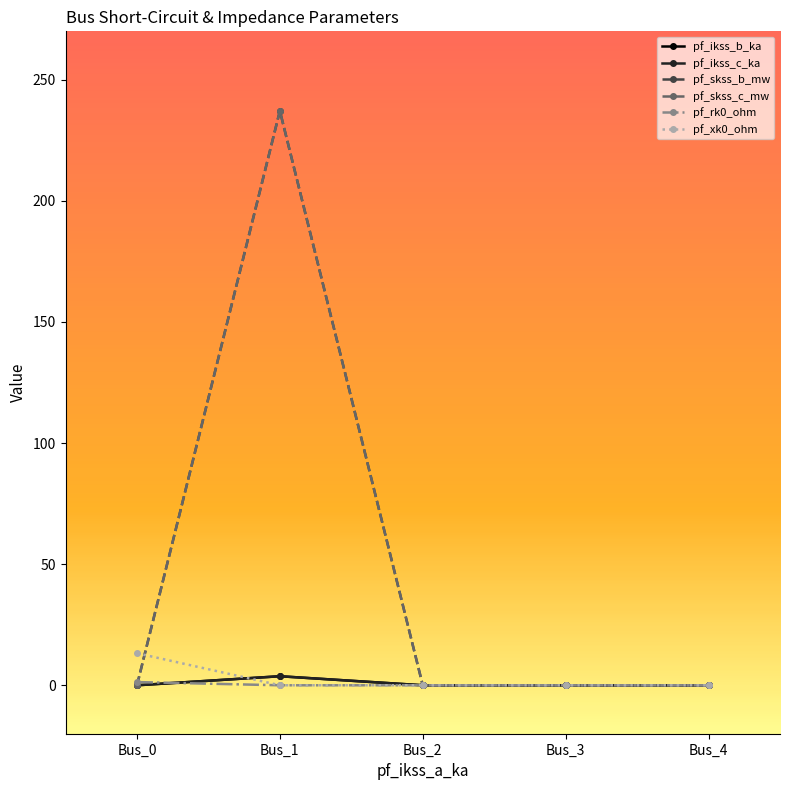

Does the chart have visible grid lines?

No